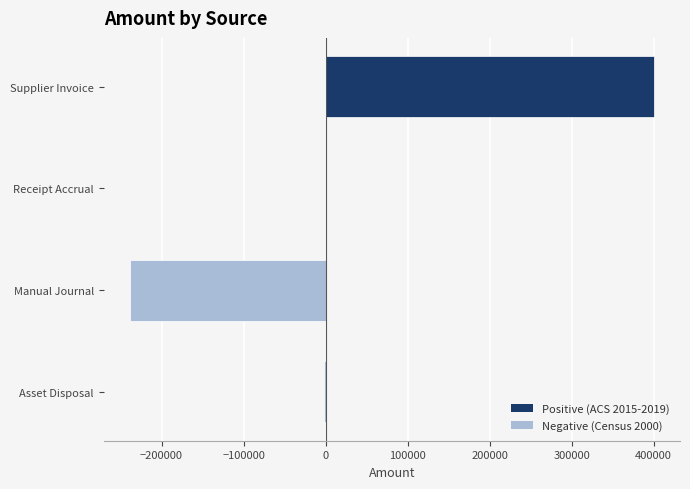

What is the sum of all values?

159174.2